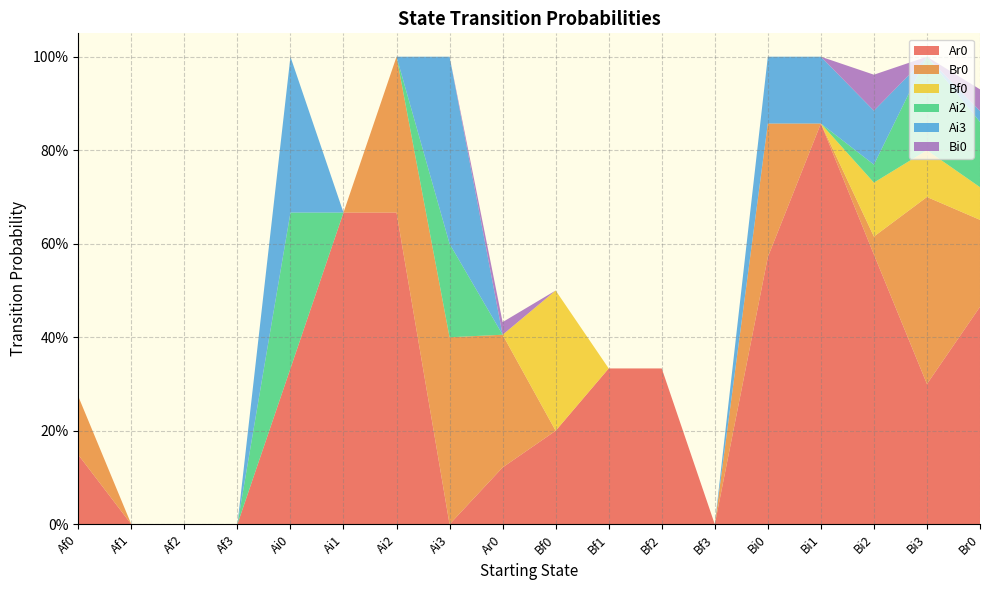

Reading left to right, what are all the values shown in this chart?

Ar0: Af0=0.1	Af1=0.0	Af2=0.0	Af3=0.0	Ai0=0.3	Ai1=0.7	Ai2=0.7	Ai3=0.0	Ar0=0.1	Bf0=0.2	Bf1=0.3	Bf2=0.3	Bf3=0.0	Bi0=0.6	Bi1=0.9	Bi2=0.6	Bi3=0.3	Br0=0.5
Br0: Af0=0.1	Af1=0.0	Af2=0.0	Af3=0.0	Ai0=0.0	Ai1=0.0	Ai2=0.3	Ai3=0.4	Ar0=0.3	Bf0=0.0	Bf1=0.0	Bf2=0.0	Bf3=0.0	Bi0=0.3	Bi1=0.0	Bi2=0.0	Bi3=0.4	Br0=0.2
Bf0: Af0=0.0	Af1=0.0	Af2=0.0	Af3=0.0	Ai0=0.0	Ai1=0.0	Ai2=0.0	Ai3=0.0	Ar0=0.0	Bf0=0.3	Bf1=0.0	Bf2=0.0	Bf3=0.0	Bi0=0.0	Bi1=0.0	Bi2=0.1	Bi3=0.1	Br0=0.1
Ai2: Af0=0.0	Af1=0.0	Af2=0.0	Af3=0.0	Ai0=0.3	Ai1=0.0	Ai2=0.0	Ai3=0.2	Ar0=0.0	Bf0=0.0	Bf1=0.0	Bf2=0.0	Bf3=0.0	Bi0=0.0	Bi1=0.0	Bi2=0.0	Bi3=0.2	Br0=0.1
Ai3: Af0=0.0	Af1=0.0	Af2=0.0	Af3=0.0	Ai0=0.3	Ai1=0.0	Ai2=0.0	Ai3=0.4	Ar0=0.0	Bf0=0.0	Bf1=0.0	Bf2=0.0	Bf3=0.0	Bi0=0.1	Bi1=0.1	Bi2=0.1	Bi3=0.0	Br0=0.0
Bi0: Af0=0.0	Af1=0.0	Af2=0.0	Af3=0.0	Ai0=0.0	Ai1=0.0	Ai2=0.0	Ai3=0.0	Ar0=0.0	Bf0=0.0	Bf1=0.0	Bf2=0.0	Bf3=0.0	Bi0=0.0	Bi1=0.0	Bi2=0.1	Bi3=0.0	Br0=0.0